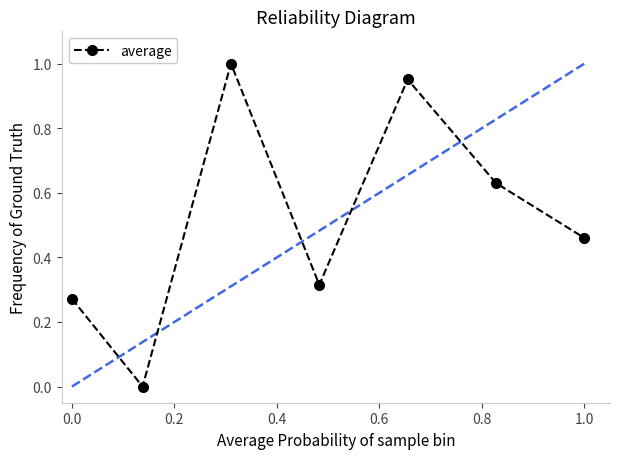

How many interior local peaks (higher than both neighbors) does the data have?

2